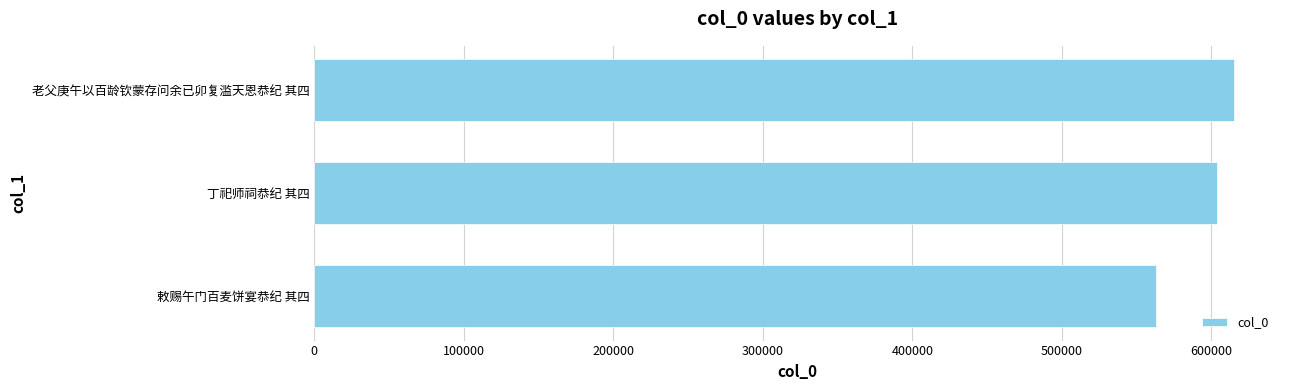

What is the ratio of the value at 敕赐午门百麦饼宴恭纪 其四 to the value at 丁祀师祠恭纪 其四?

0.9